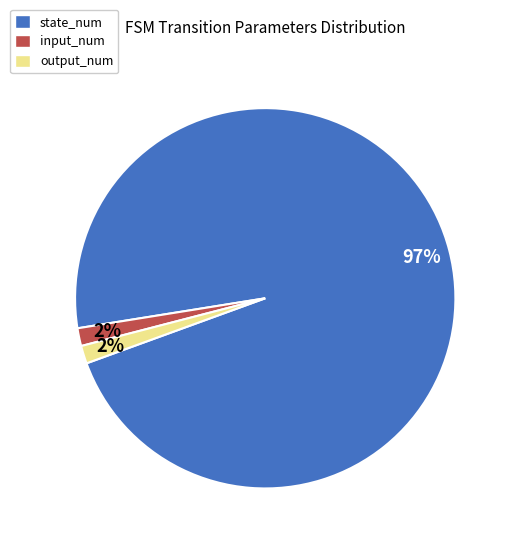

Which slice is the largest?

state_num